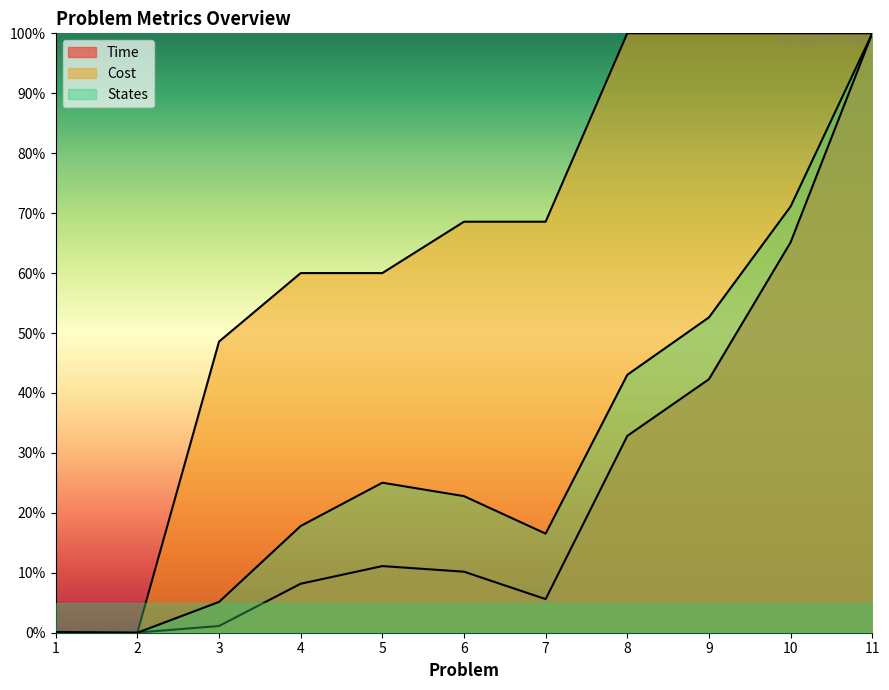

How many distinct data groups are displayed?

3